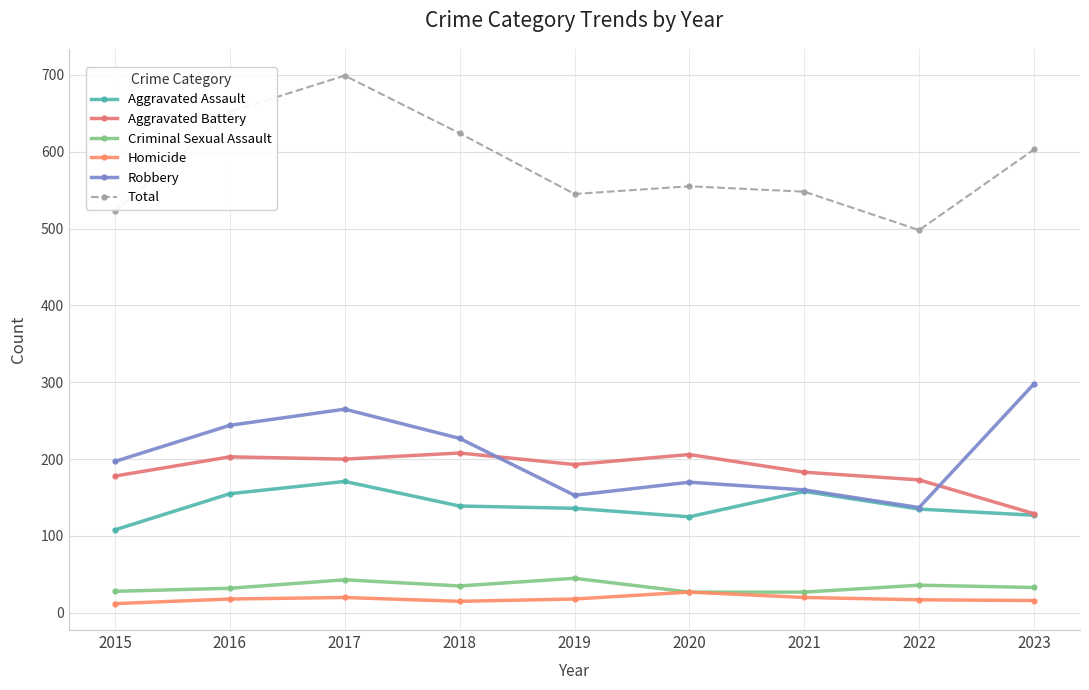

At which category is the sum across all series the highest?

2017